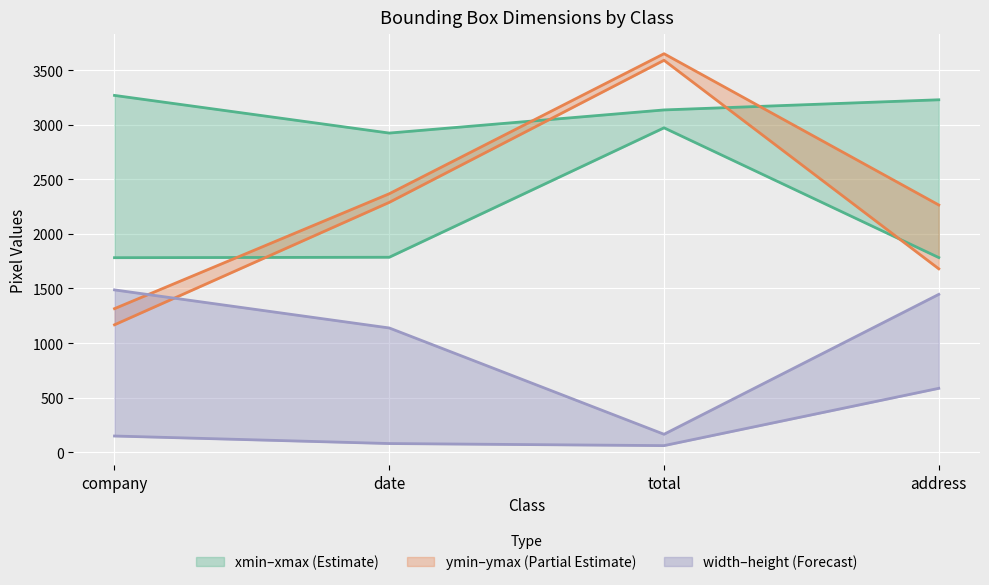

True or false: height has a value of 125 at date.

False